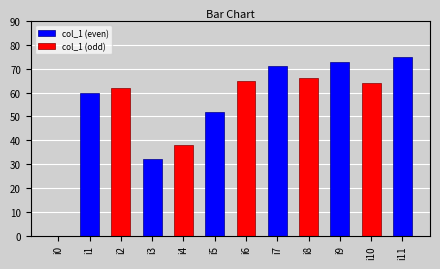

How many groups of bars are there?

6